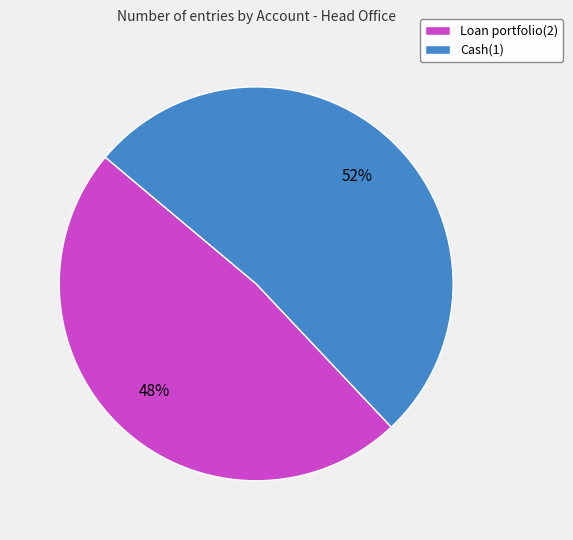

To the nearest percent, what percentage of the pie is Cash(1)?

52%